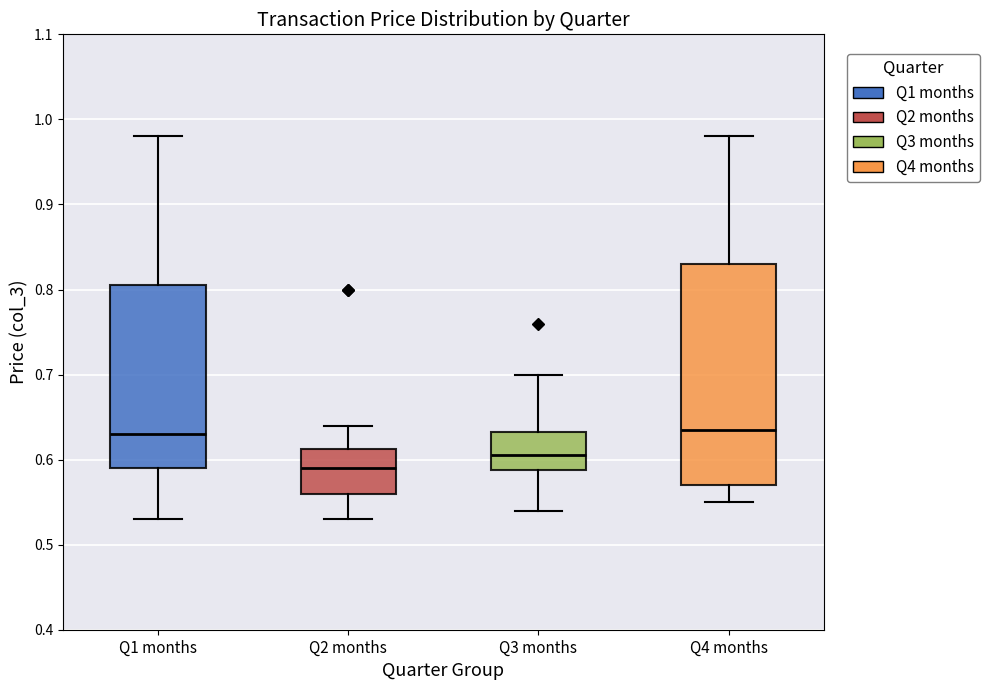

Reading left to right, read every box against the y-axis: the position of its median line, the range the box covers, and the ends of its whiskers. The values are not printed on the chart, so give them approximately, as read against the axis.

Q1 months: median 0.63, box 0.59 to 0.81, whiskers 0.53 to 0.98
Q2 months: median 0.59, box 0.56 to 0.61, whiskers 0.53 to 0.64
Q3 months: median 0.61, box 0.59 to 0.63, whiskers 0.54 to 0.70
Q4 months: median 0.64, box 0.57 to 0.83, whiskers 0.55 to 0.98